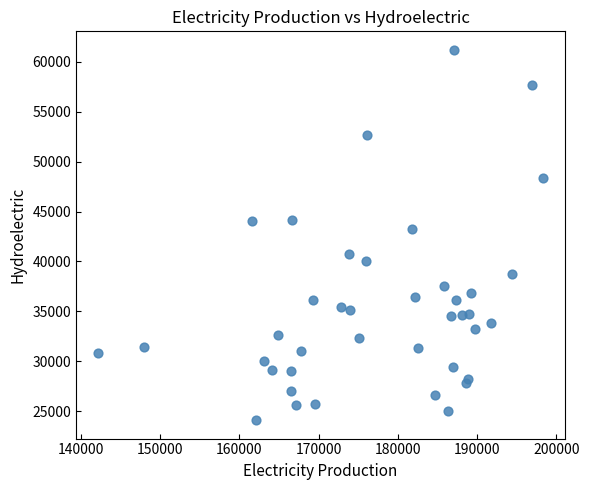

What is the range of X values (max minus min)?

56100